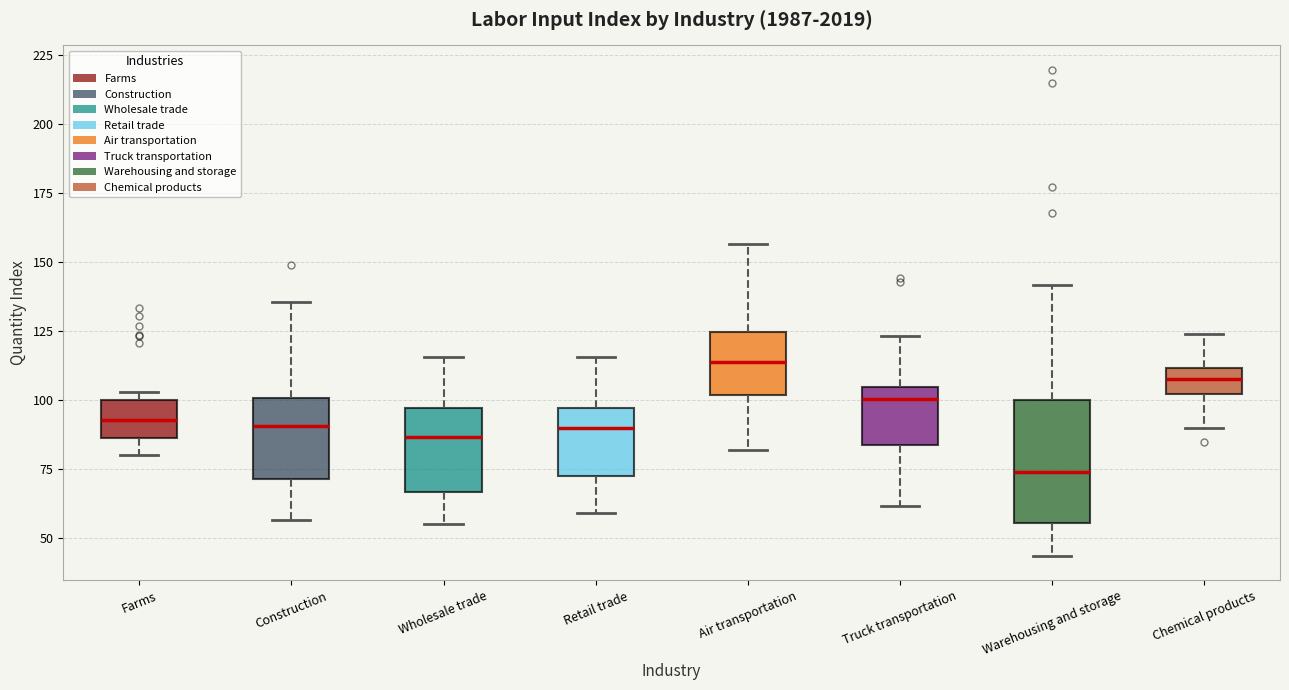

Where does the upper whisker of the box for Construction end on the y-axis? The values are not printed on the chart, so give them approximately, as read against the axis.

135